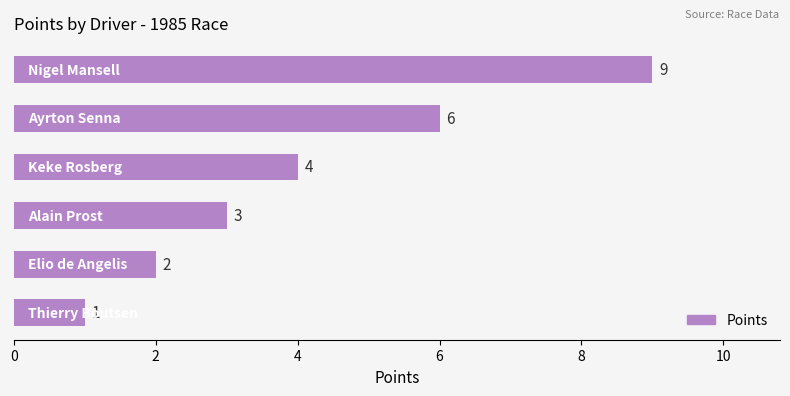

What is the value of the 1st bar from the top?

9